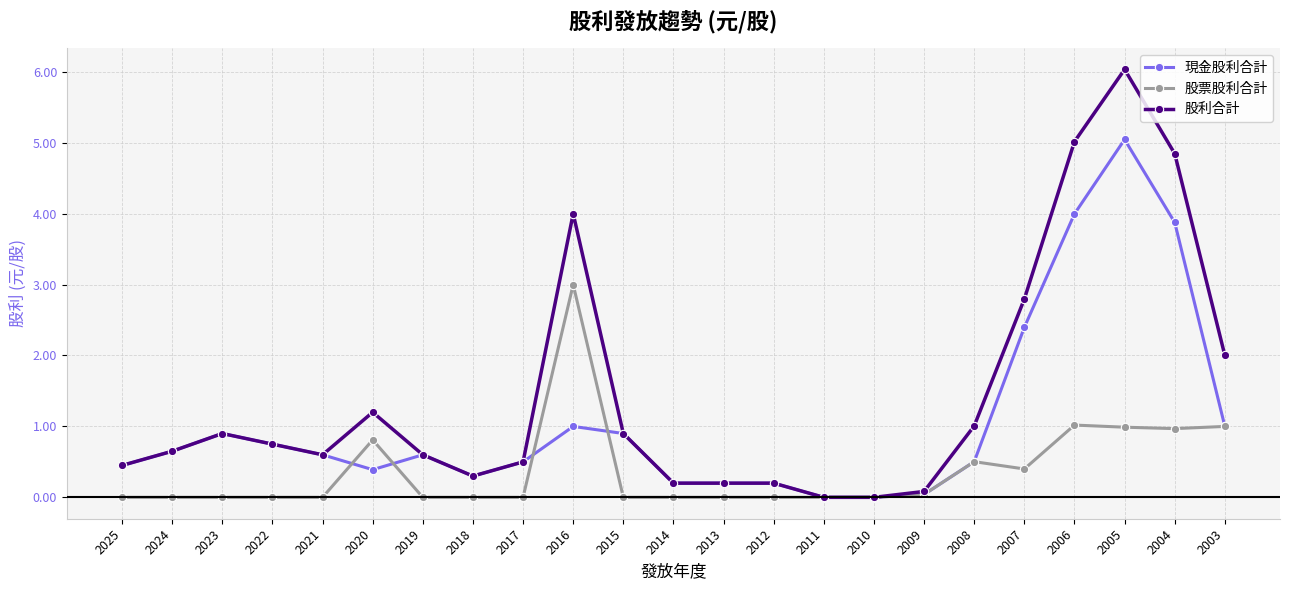

At which category does 股利合計 reach its first local peak?

2023